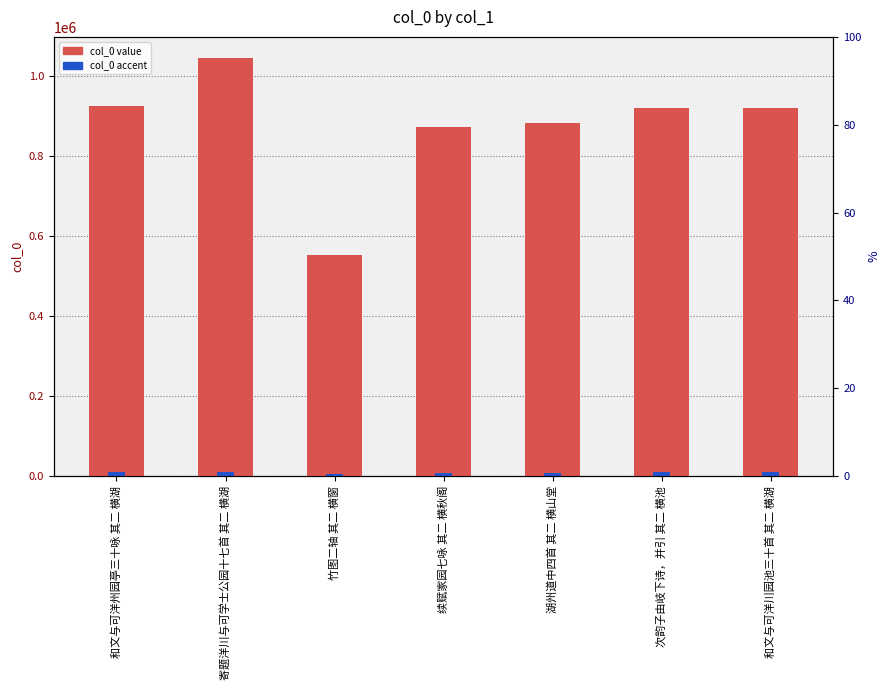

What is the total value across all series at 次韵子由岐下诗，并引 其二 横池?

929423.2